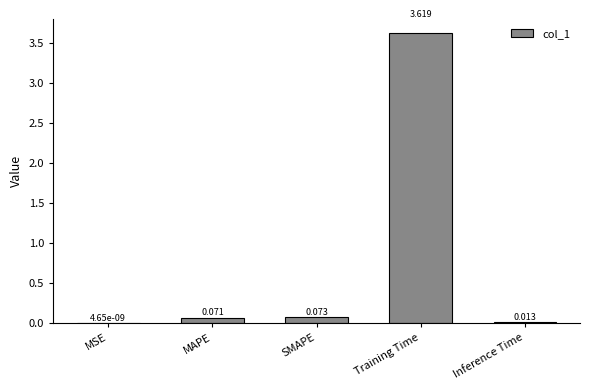

At which category does the chart reach its peak across all series?

Training Time